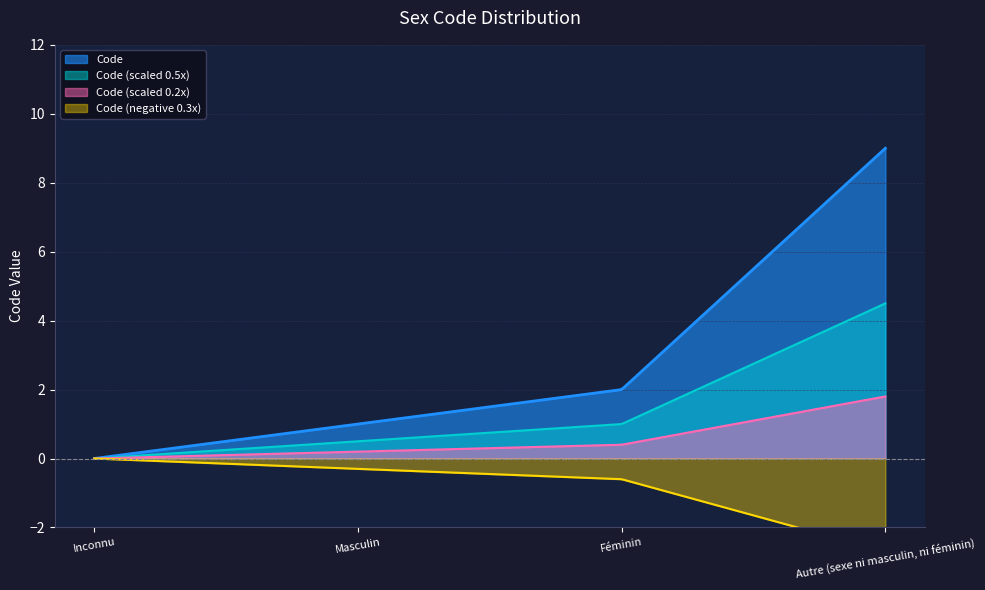

Reading left to right, extract all data points from this chart.

Inconnu=0	Masculin=1	Féminin=2	Autre (sexe ni masculin, ni féminin)=9